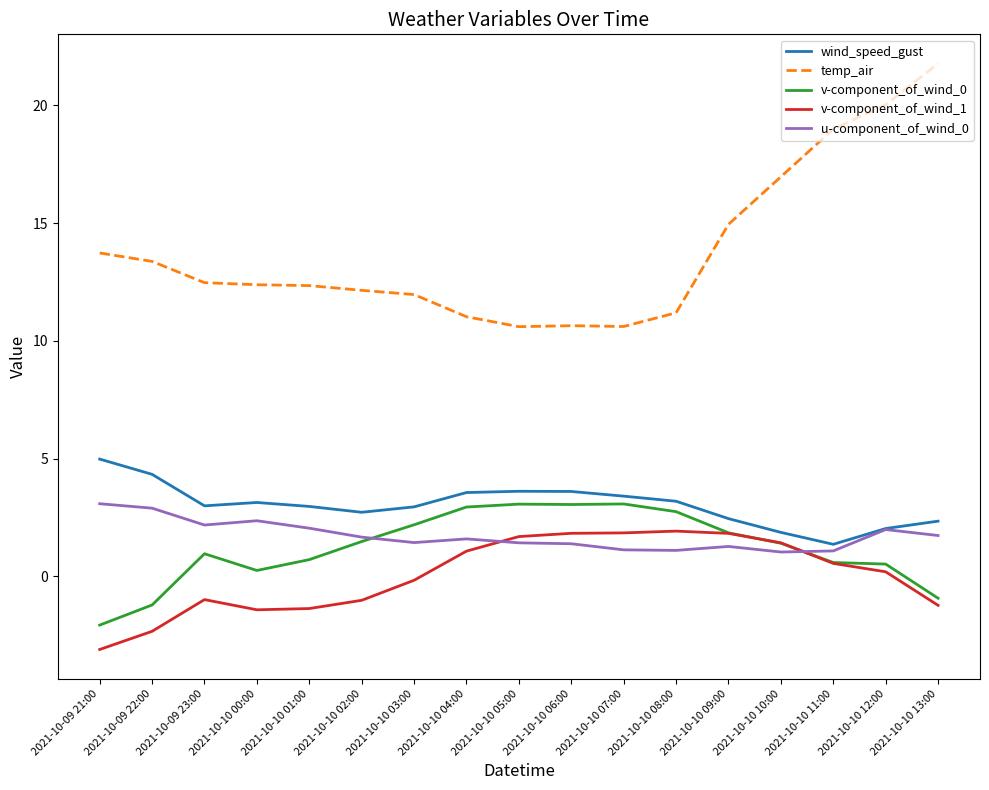

What is the maximum value for v-component_of_wind_0?

3.1